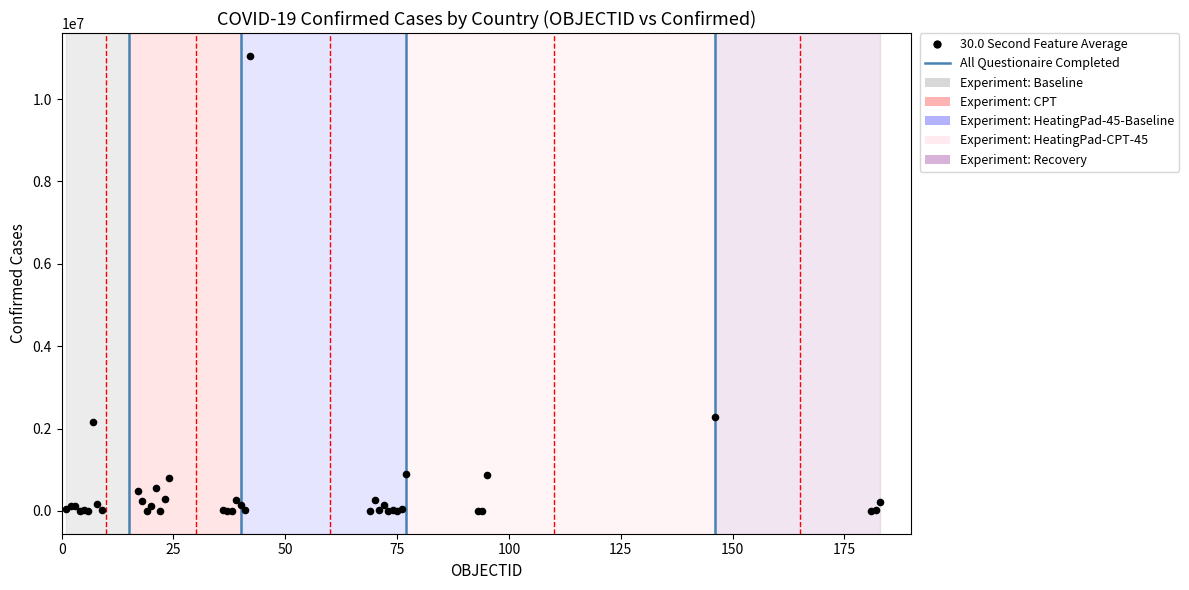

What Y value in the scatter plot is closest to 5525927?

2278861